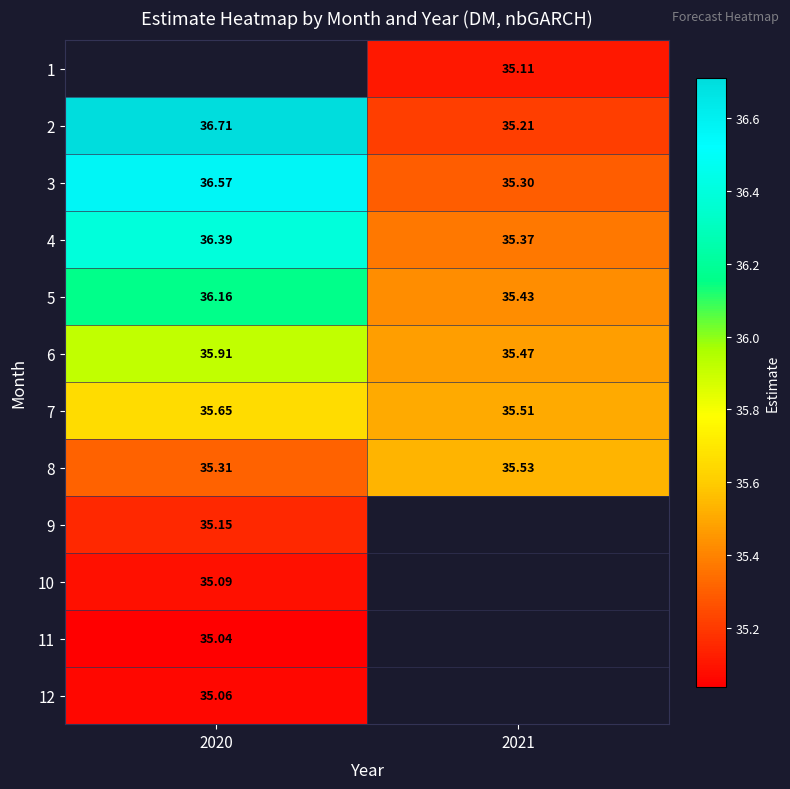

Is the value of 5 at 2020 greater than the value of 3 at 2021?

Yes